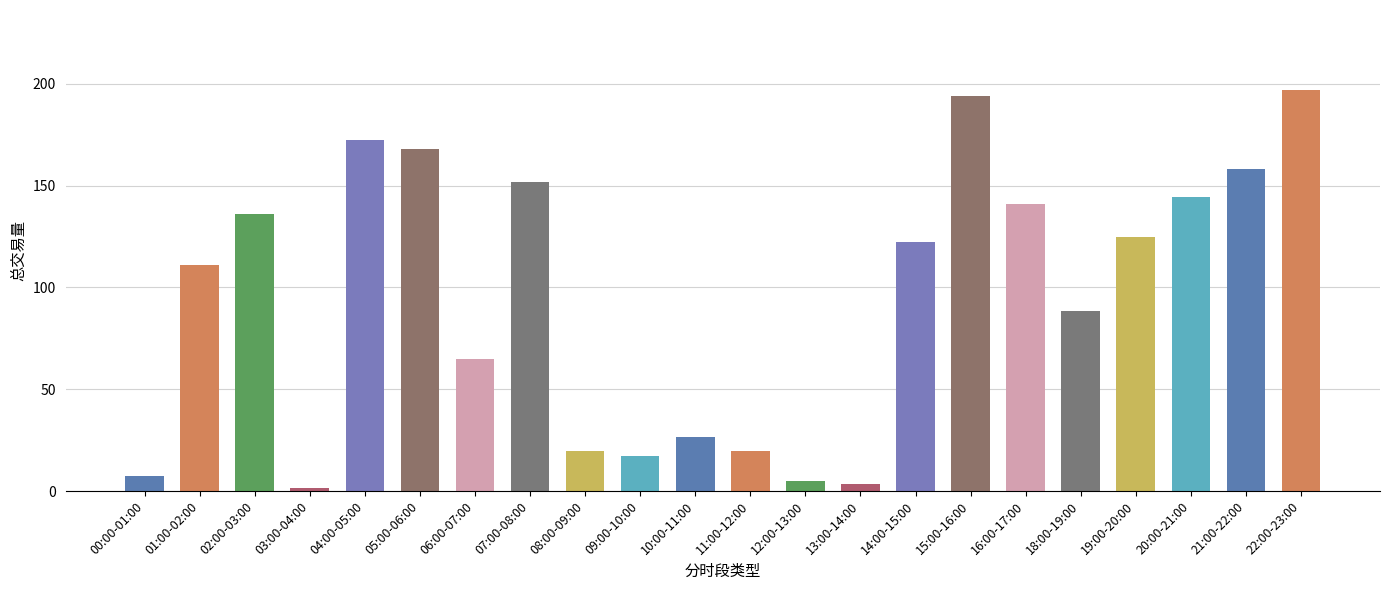

What is the change in value from 09:00-10:00 to 16:00-17:00?

+123.9